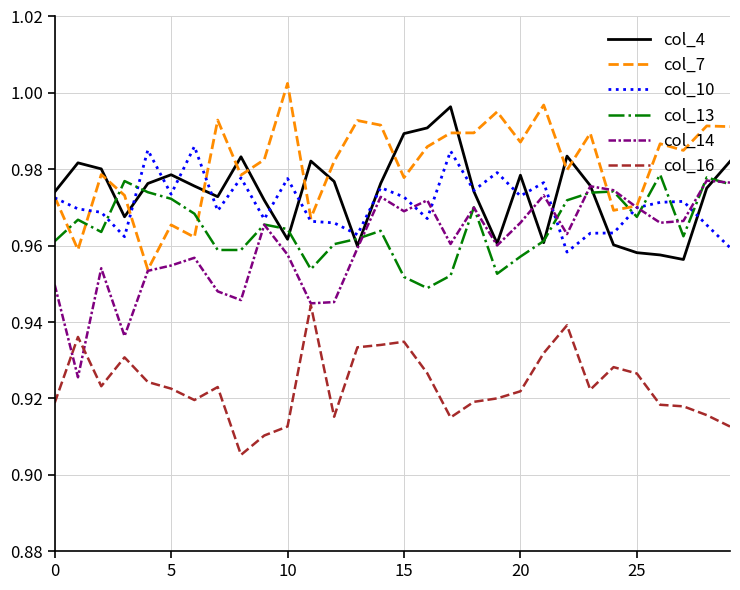

True or false: col_16 and col_7 cross at least once.

False